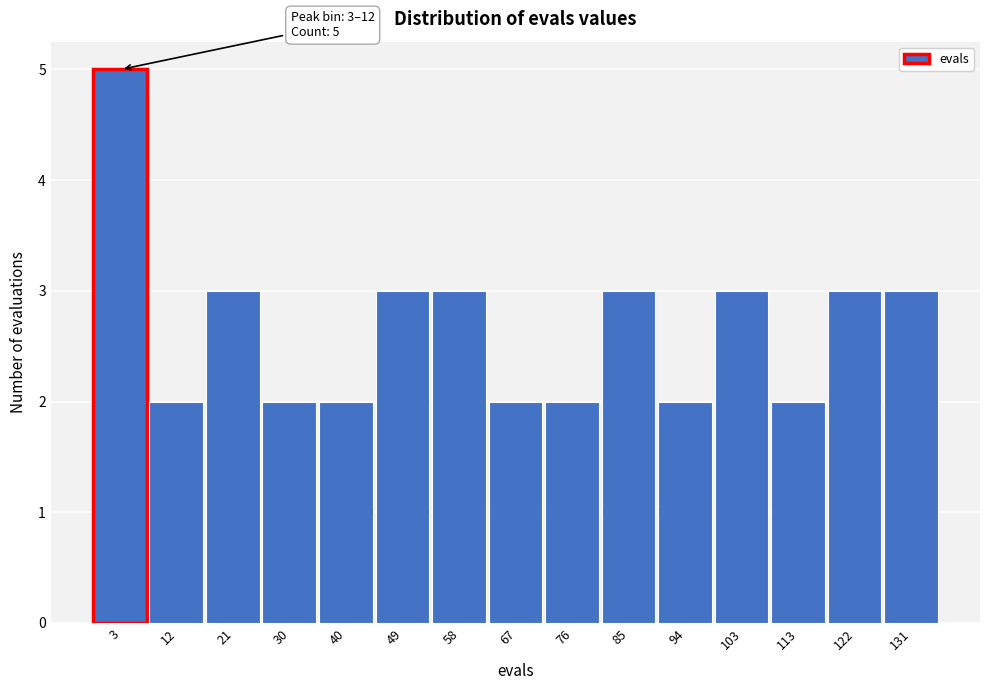

Reading left to right, extract all data points from this chart.

5	2	3	2	2	3	3	2	2	3	2	3	2	3	3